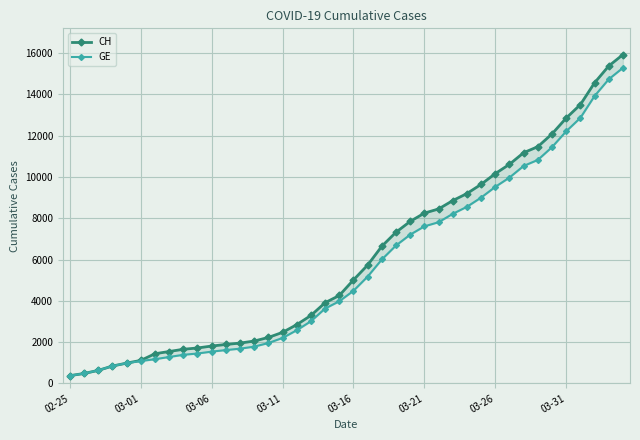

True or false: CH has a value of 15926 at 39.

True